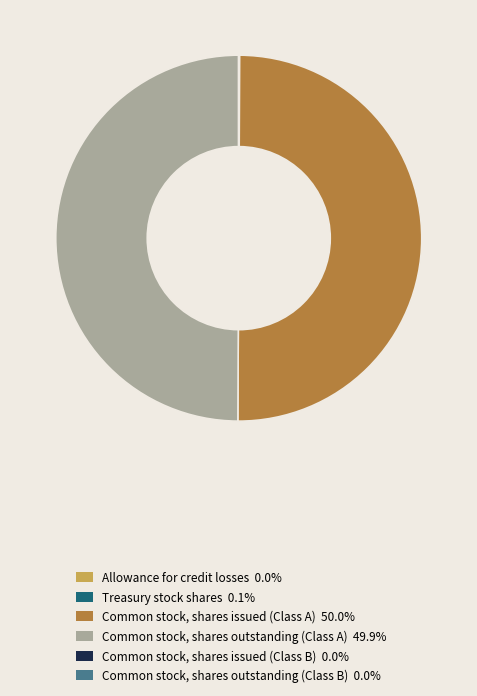

Is the sum of Common stock, shares issued (Class A) 50.0% and Common stock, shares outstanding (Class A) 49.9% greater than half?

Yes